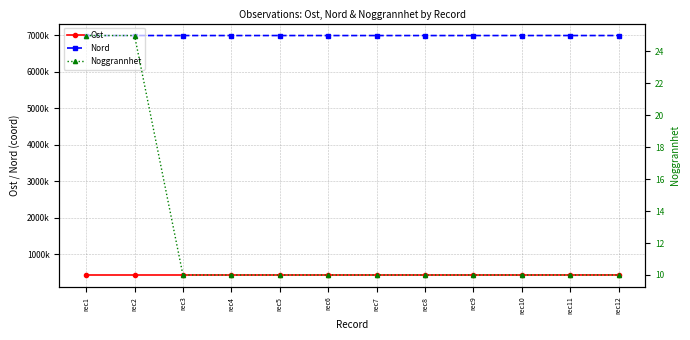

True or false: Nord and Ost cross at least once.

False